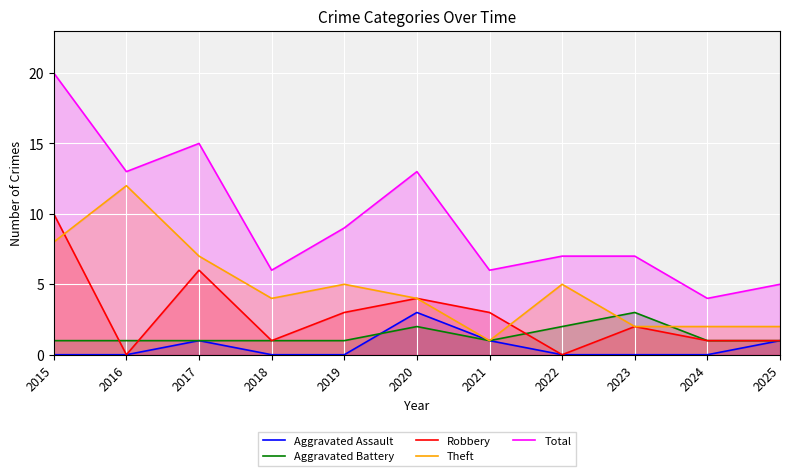

List the labels in order of Robbery value, smallest first.

2016, 2022, 2018, 2024, 2025, 2023, 2019, 2021, 2020, 2017, 2015